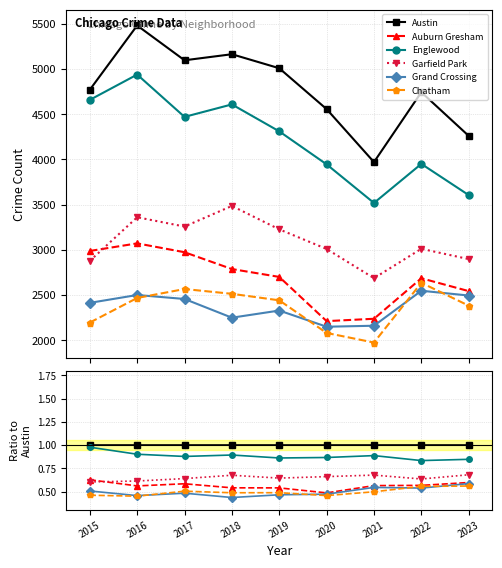

What is the value of the Austin point at the 1st from the left?

1.0